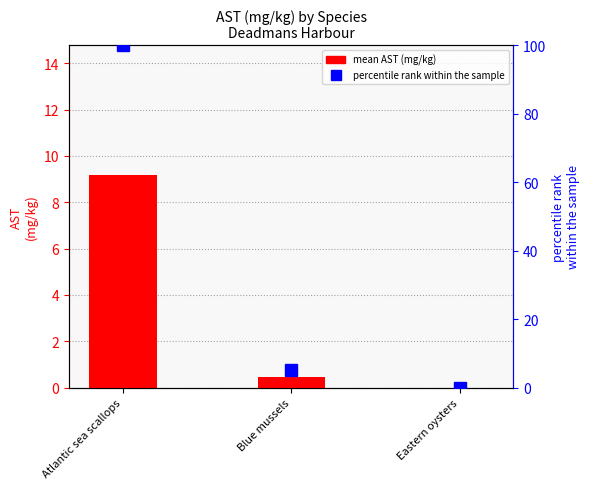

What position from the right is Atlantic sea scallops?

3